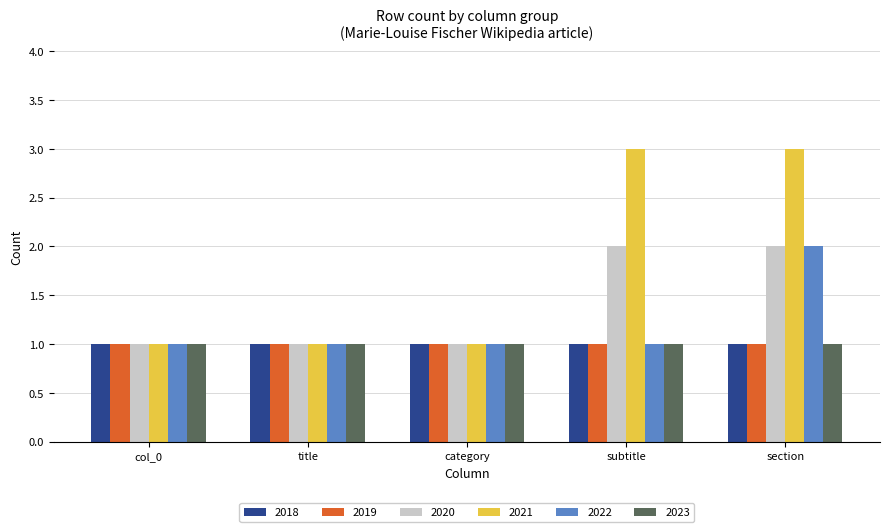

The value of 2023 at section is 1. True or false?

True